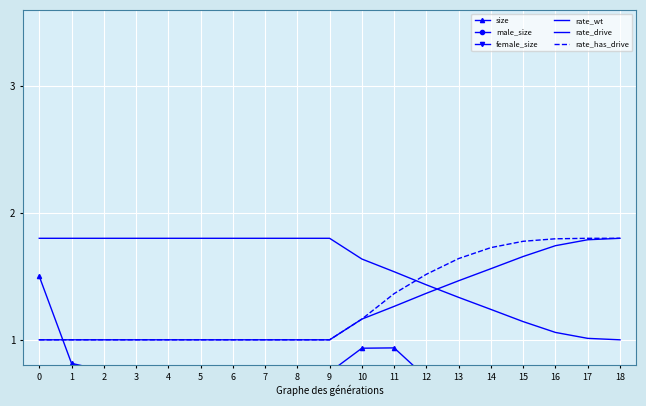

At which label is size closest to 0?

18